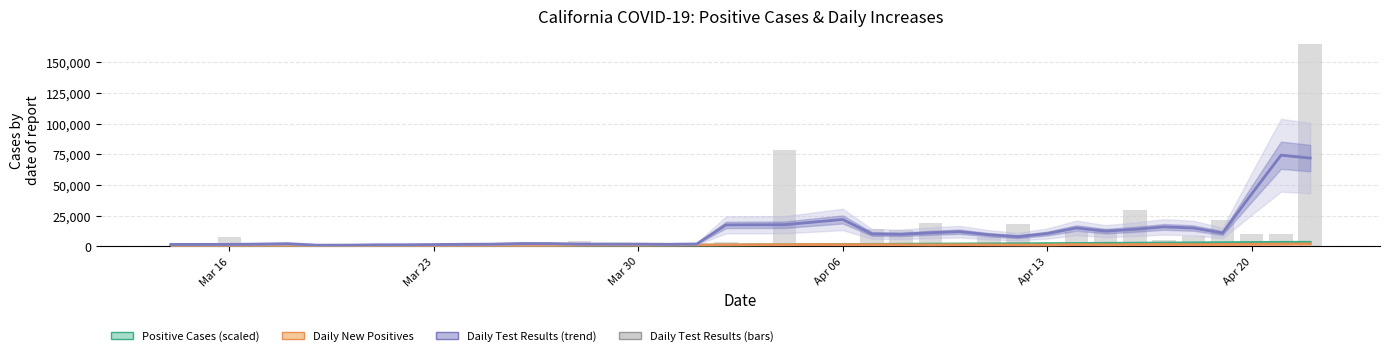

Rank the series by their maximum value, from lowest to highest.

Daily New Positives, Positive Cases (scaled), Daily Test Results (trend), Daily Test Results